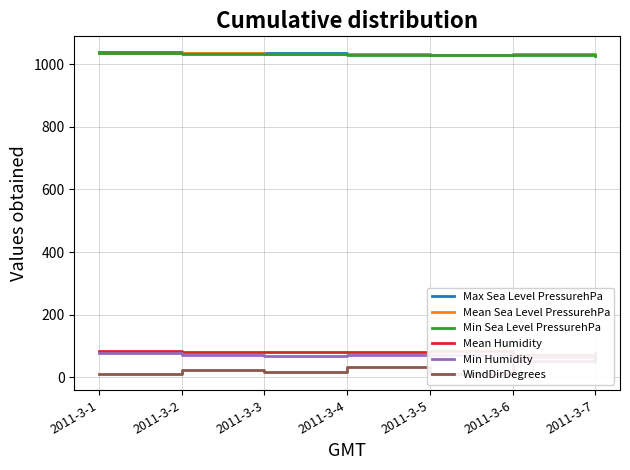

What is the value of the Max Sea Level PressurehPa point at the 4th from the left?

1033